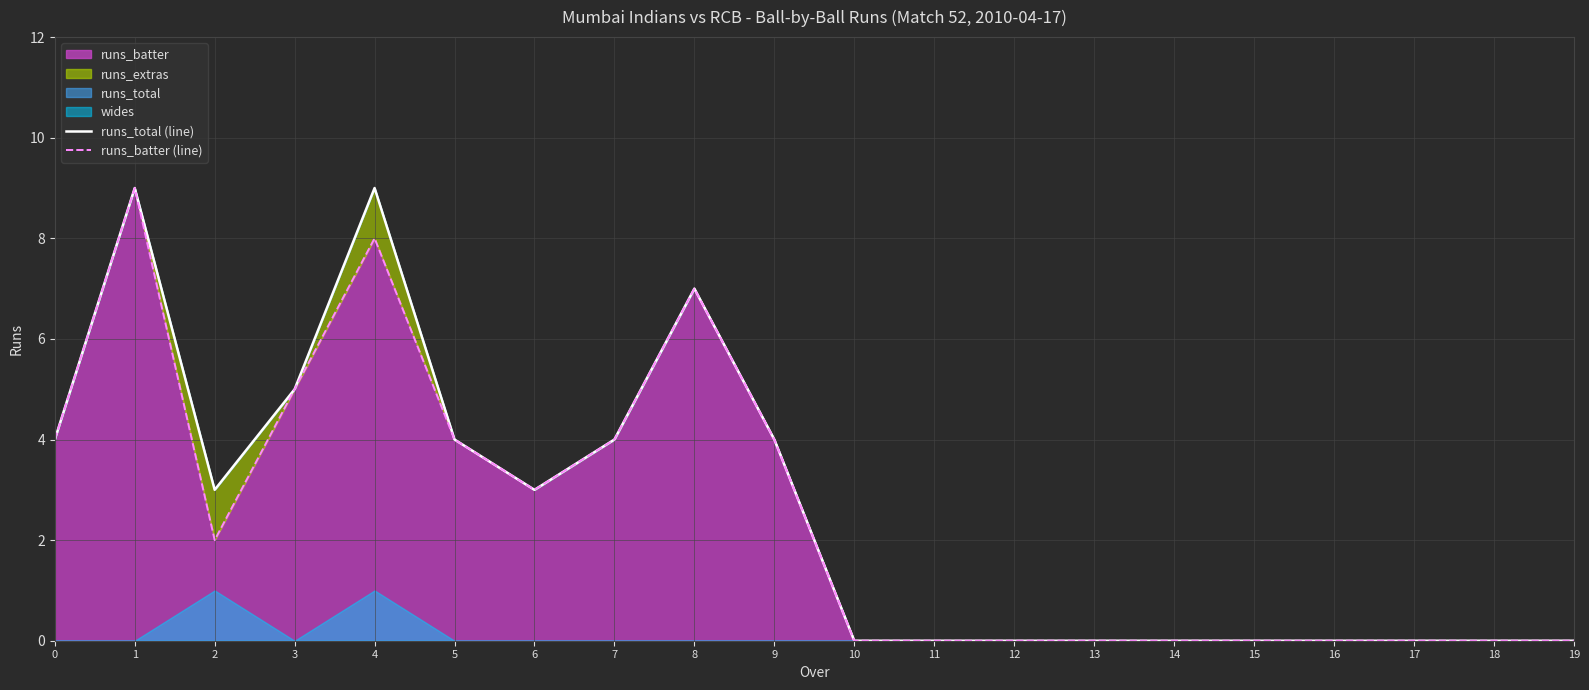

Count the runs_batter (line) values in the range 0 to 4.

16